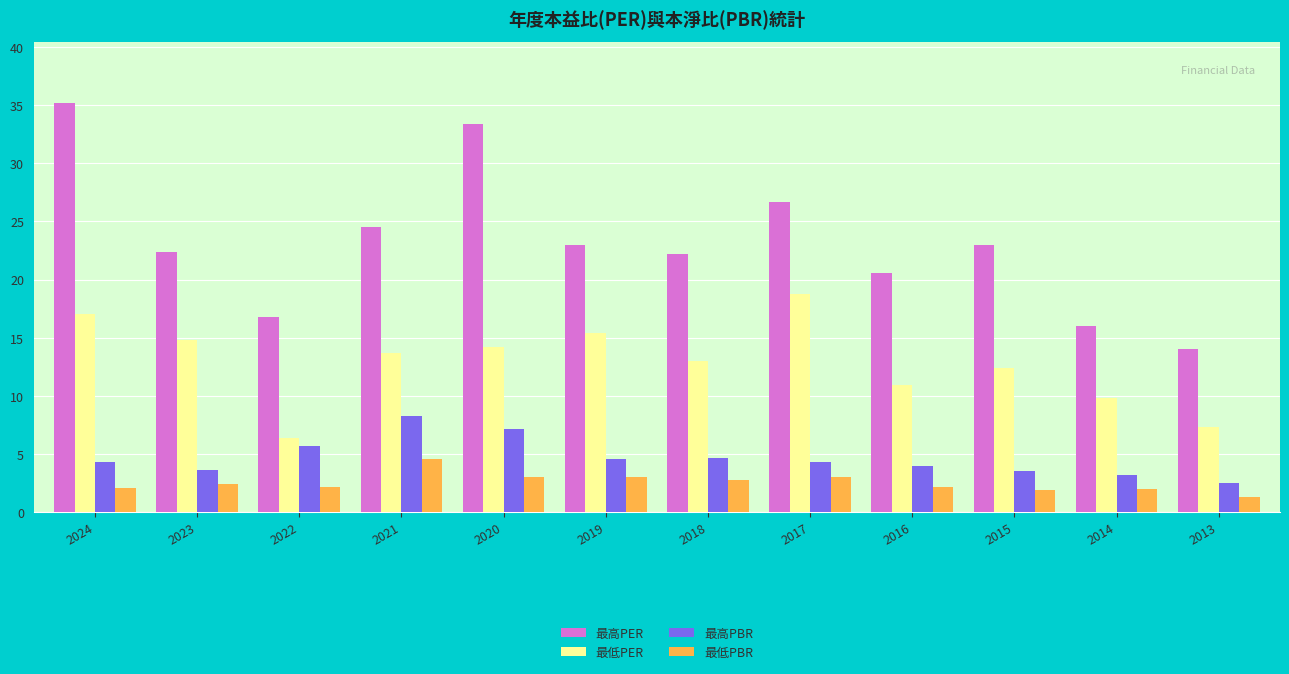

Which series has the largest range (max minus min)?

最高PER